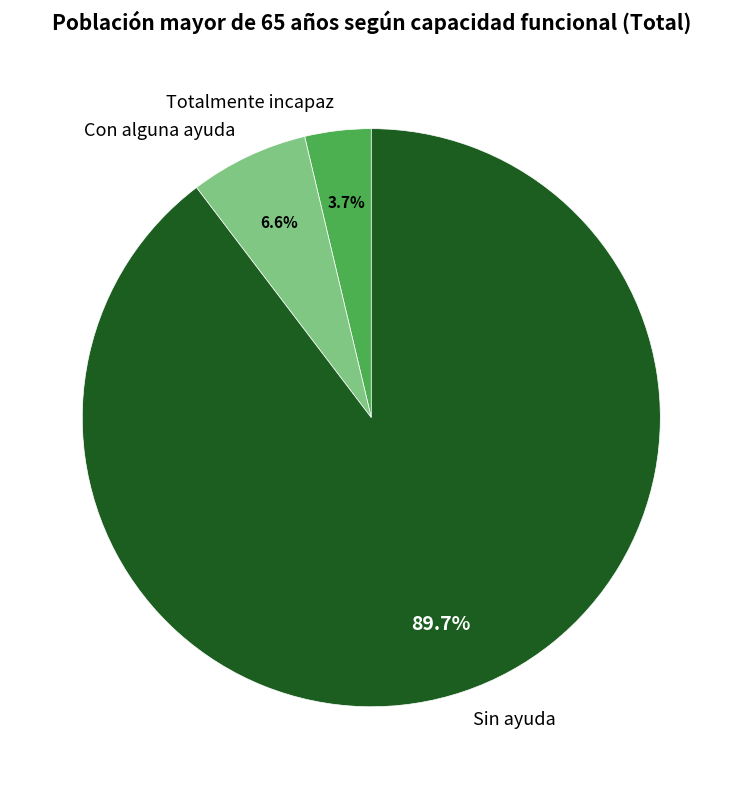

Between Con alguna ayuda and Sin ayuda, which is larger?

Sin ayuda